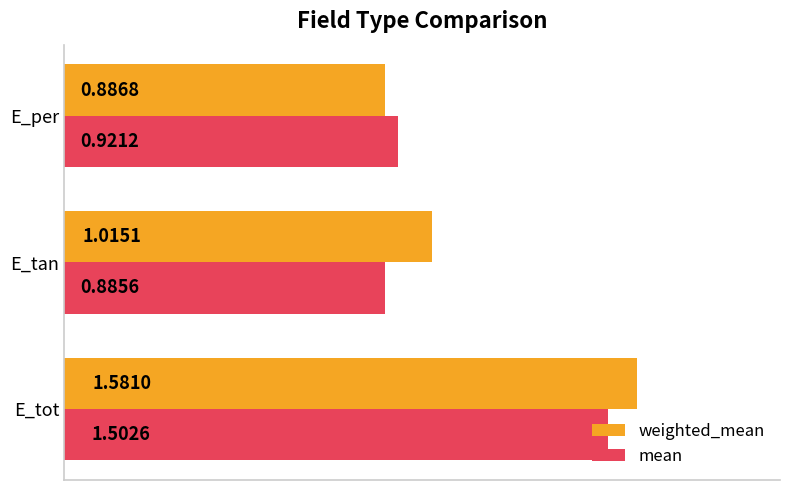

What is the sum of the mean values at E_tot and E_tan?

2.4